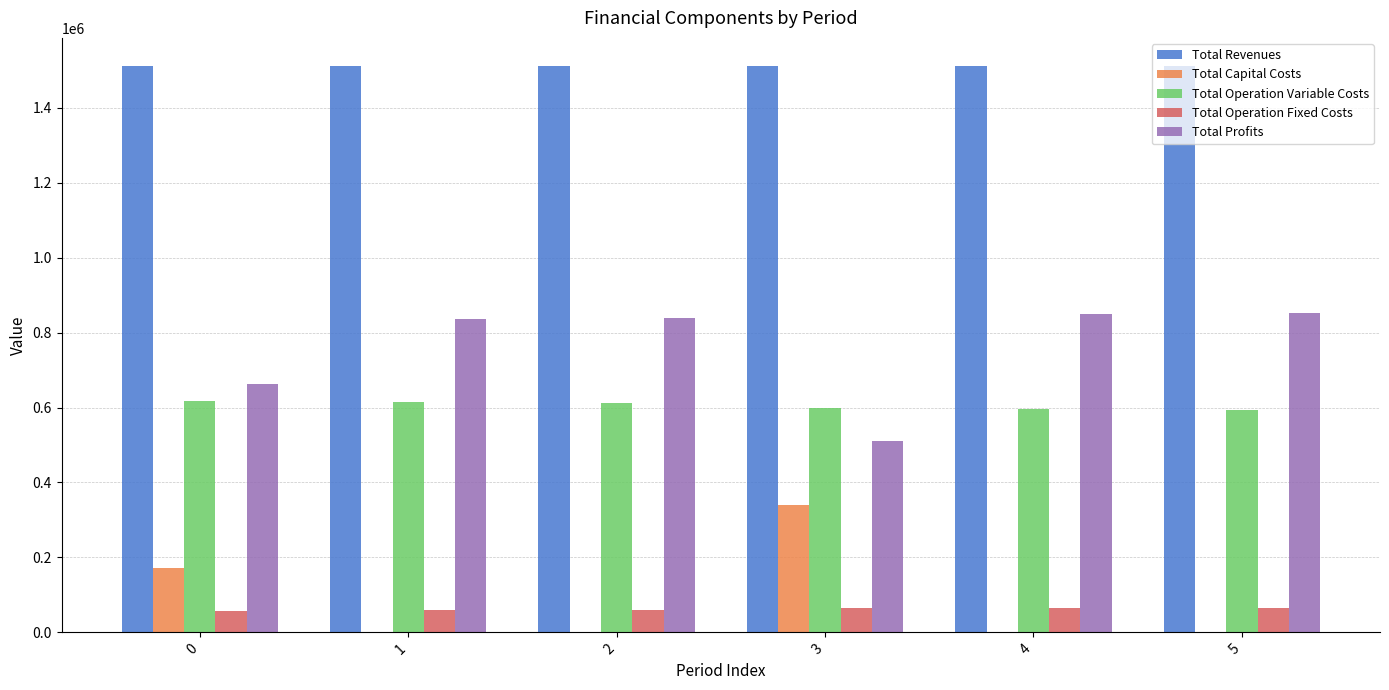

Is the value of Total Operation Variable Costs at 5 greater than the value of Total Profits at 0?

No